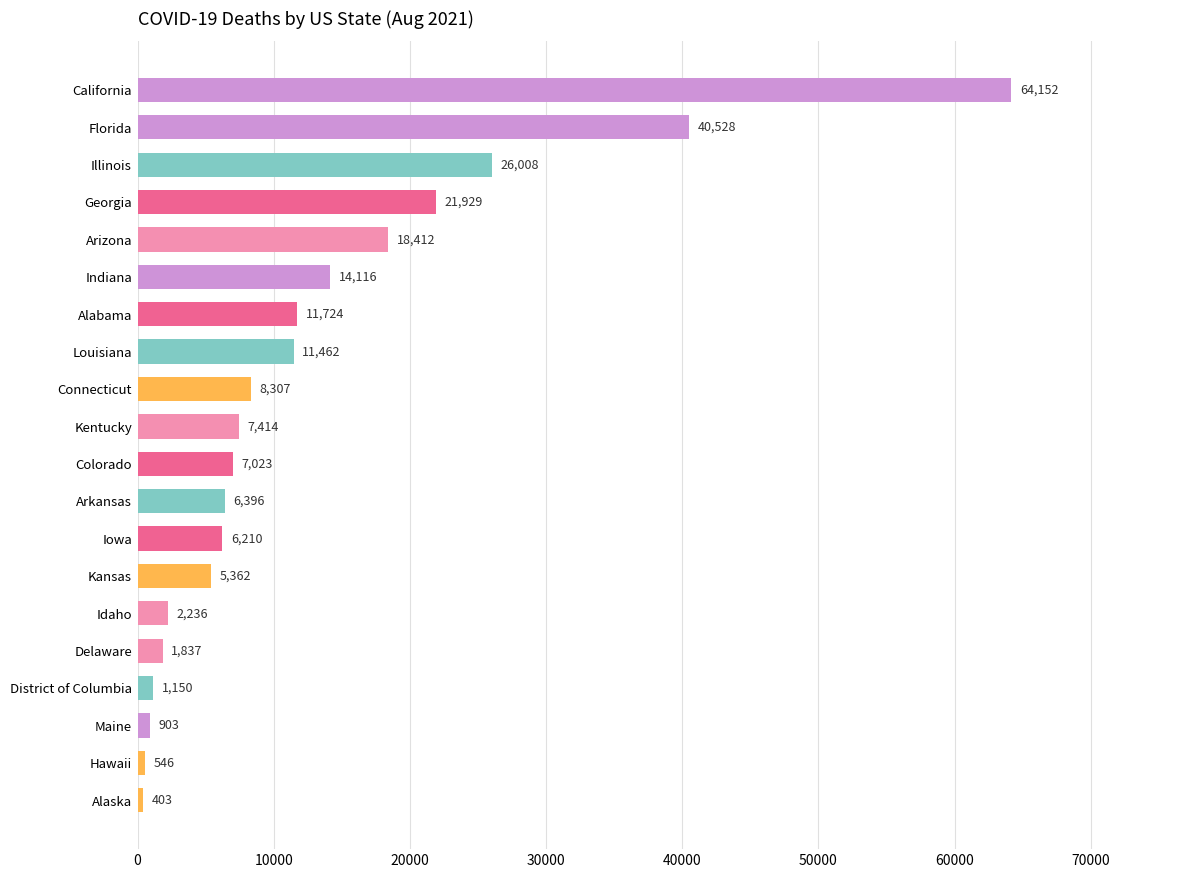

What is the difference between the maximum and minimum values?

63749